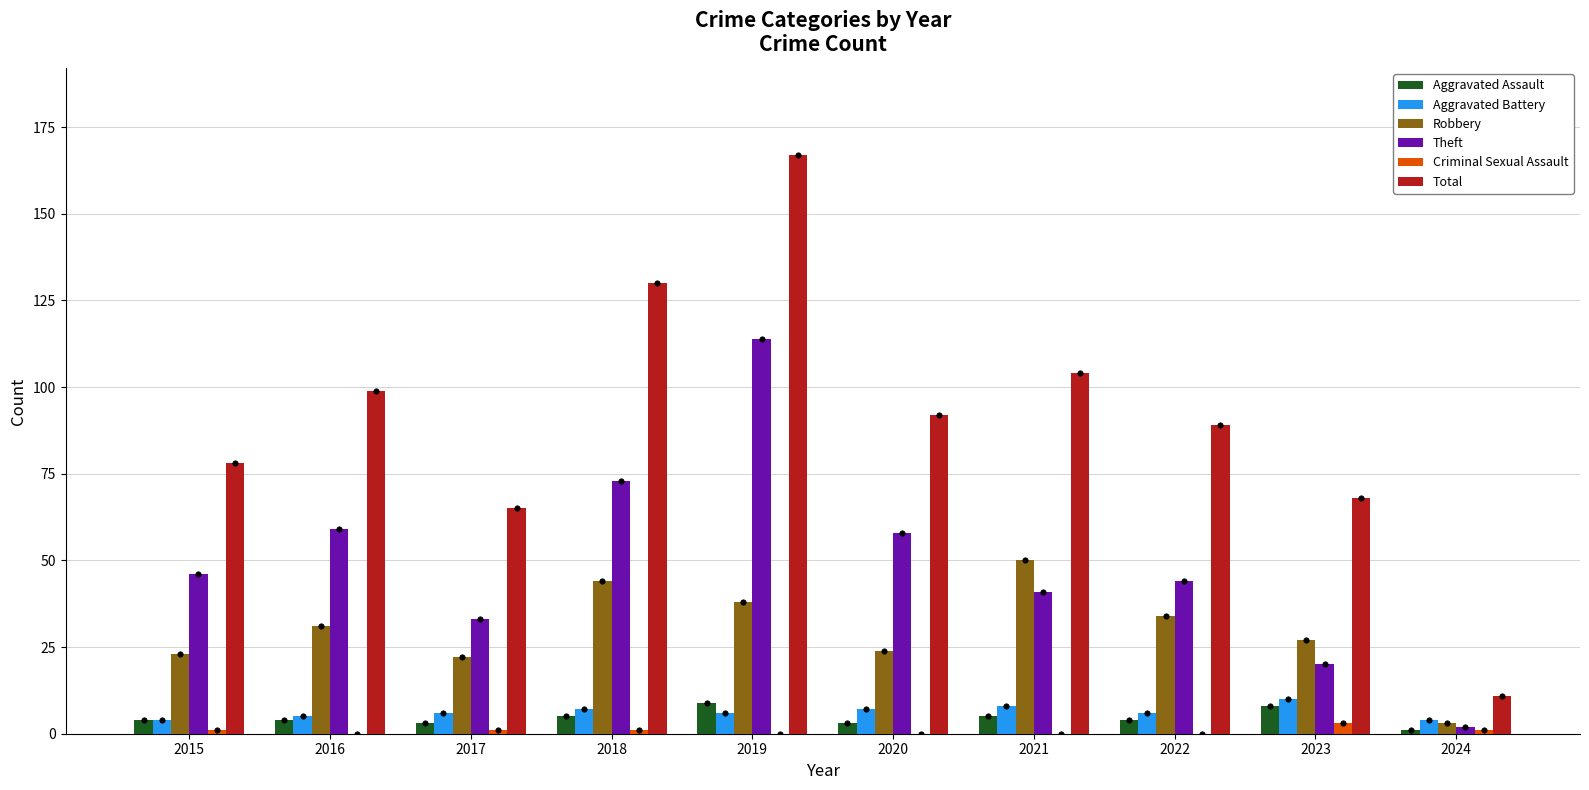

Which series reaches the minimum Y coordinate?

Criminal Sexual Assault